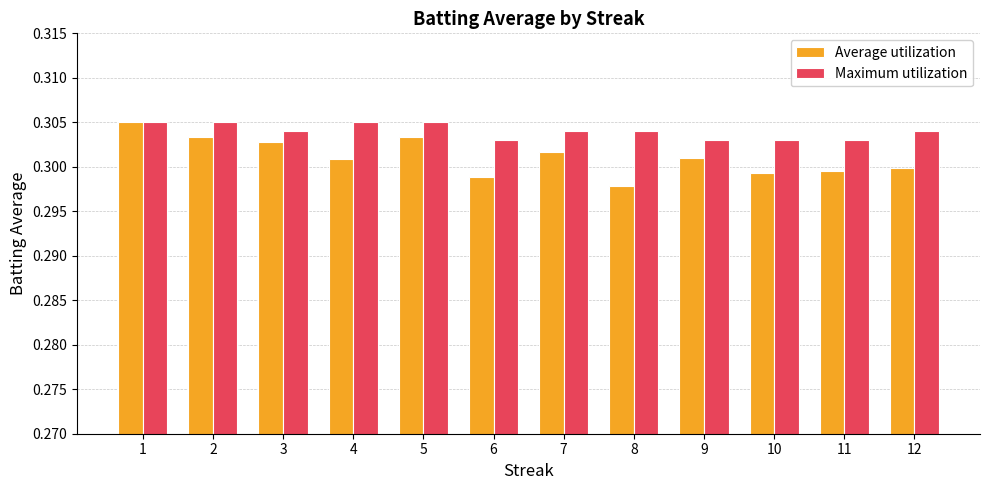

At which label does Average utilization reach its minimum?

8